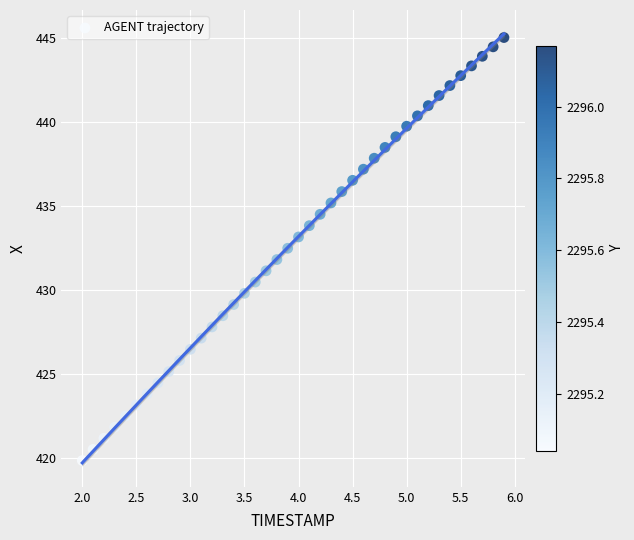

What is the range of Y values (max minus min)?

25.2